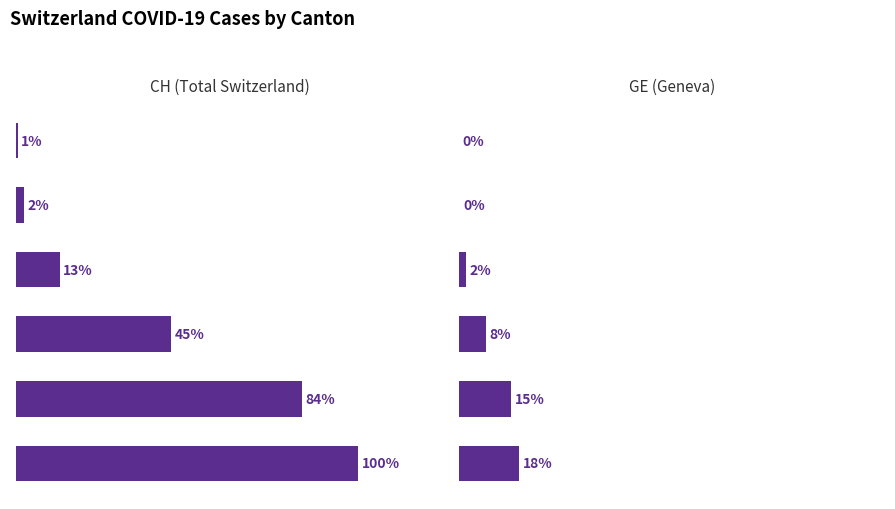

Between 2020-03-01 and 2020-04-05, which series saw the biggest shift?

CH